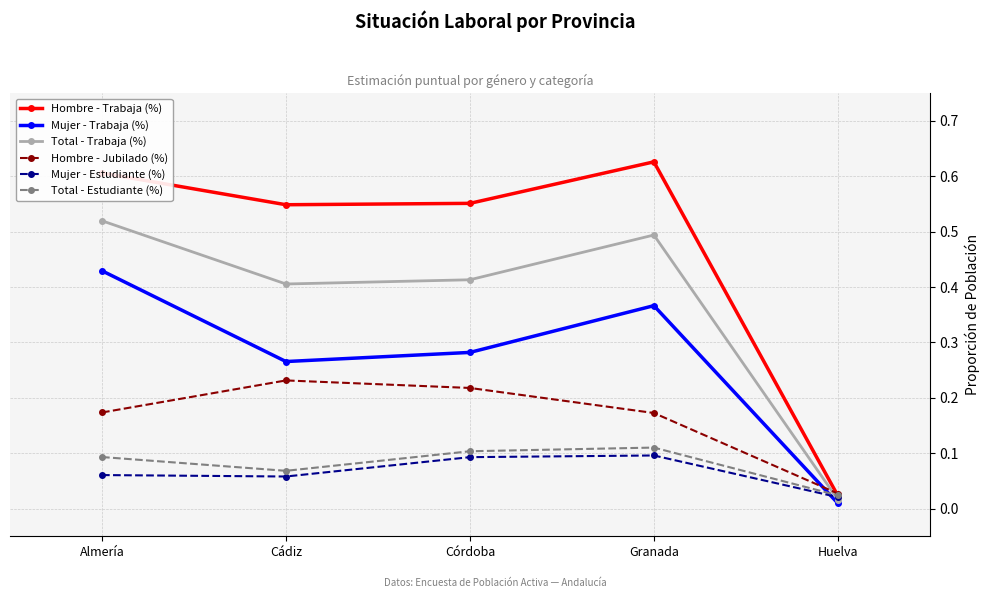

Between which two adjacent categories do Total - Trabaja (%) and Hombre - Jubilado (%) first intersect?

Granada and Huelva